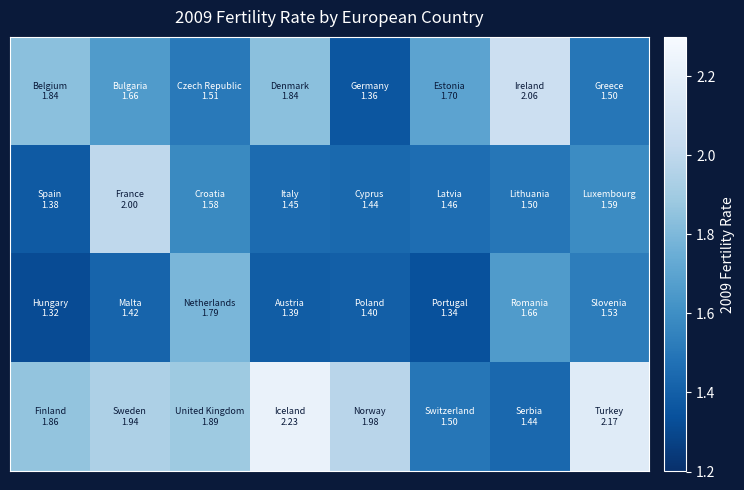

How many categories are shown in the chart?

8